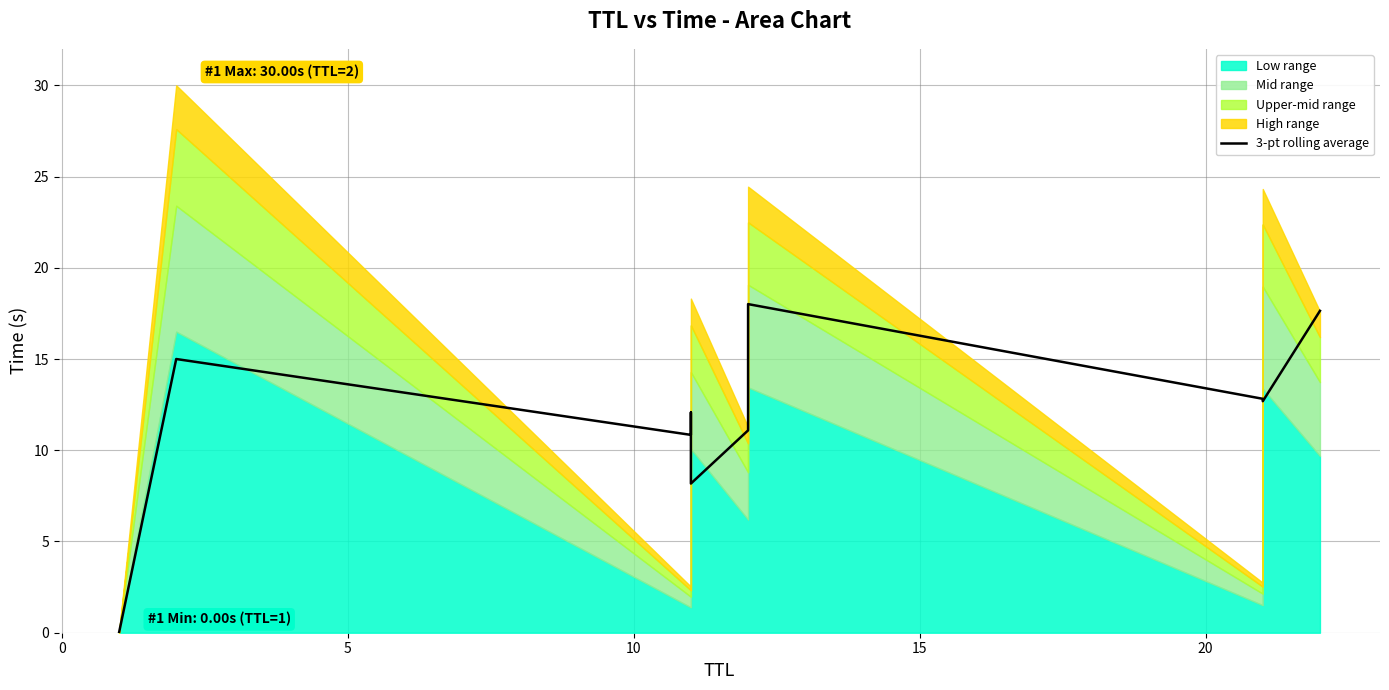

Does the chart display data point markers on the line(s)?

No